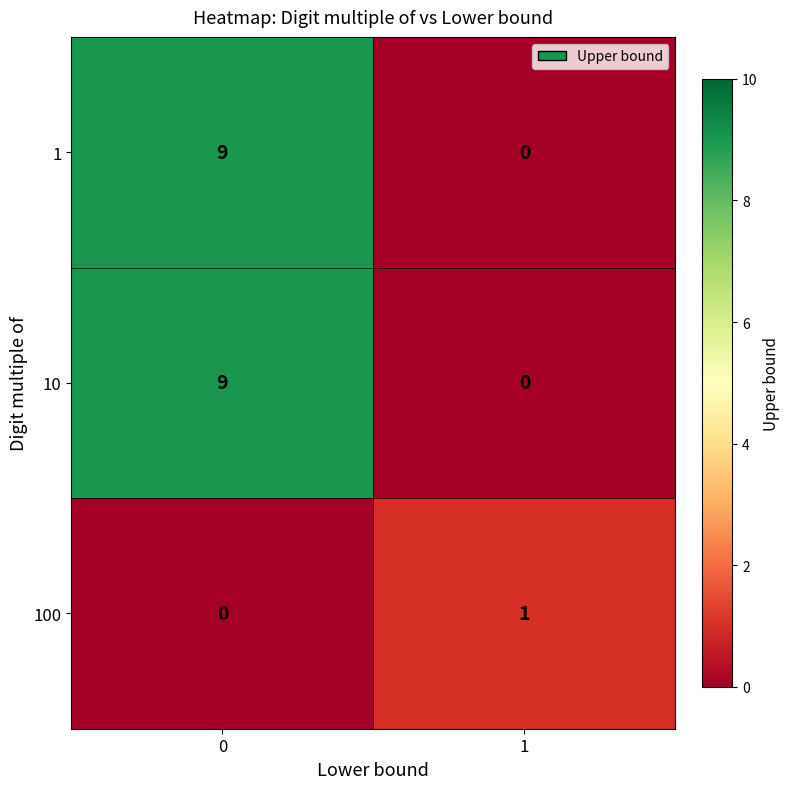

Reading left to right, what are all the values shown in this chart?

1: 9	0
10: 9	0
100: 0	1